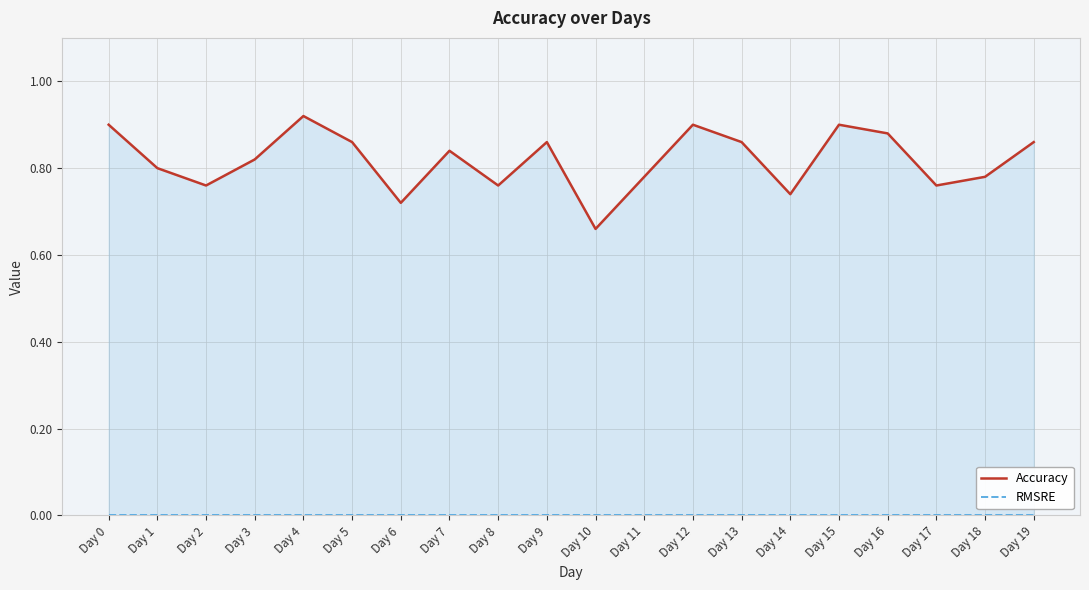

How many categories are shown in the chart?

20